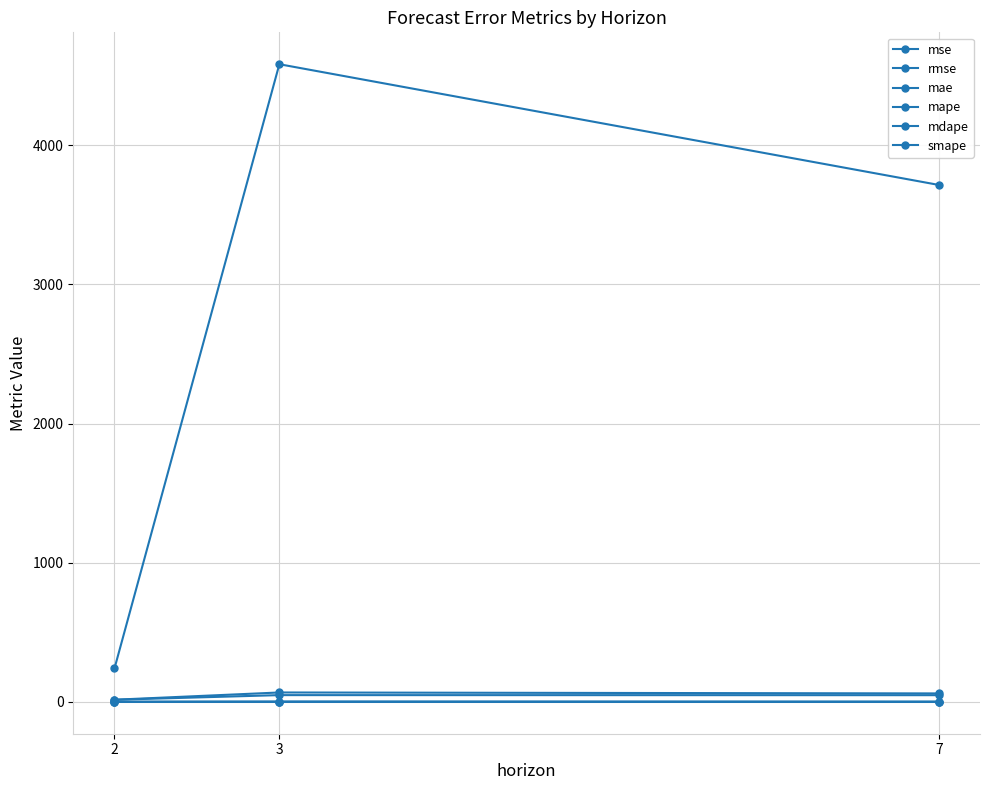

Reading right to left, what are all the values shown in this chart?

mse: 7=3714.1	3=4581.4	2=240.5
rmse: 7=60.9	3=67.7	2=15.5
mae: 7=48.3	3=48.7	2=15.3
mape: 7=1.0	3=1.2	2=0.4
mdape: 7=0.4	3=1.1	2=0.4
smape: 7=0.6	3=0.8	2=0.5